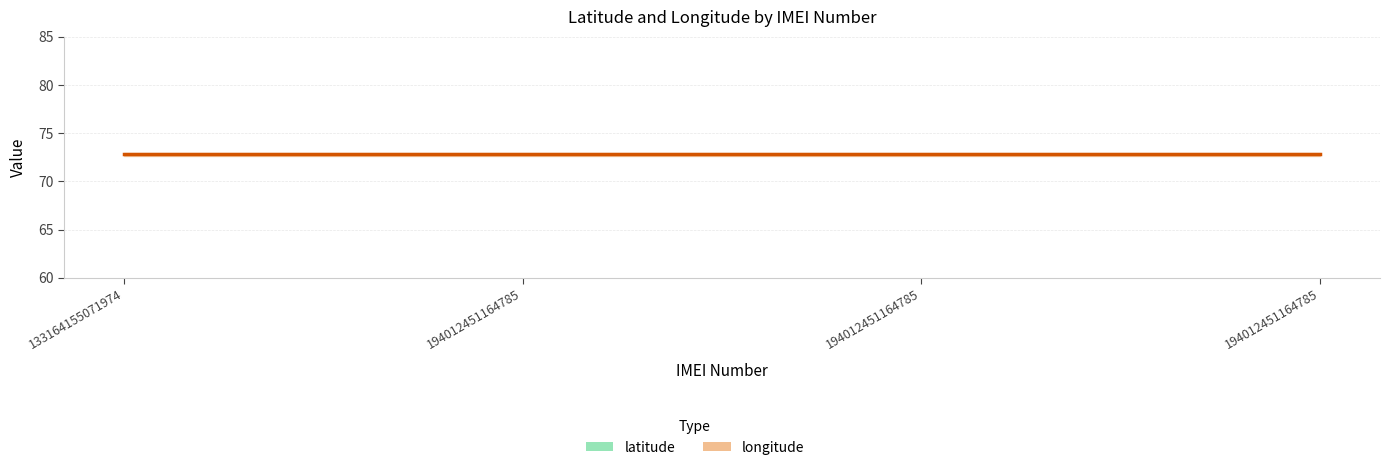

The longitude series shows 128.4 at 194012451164785. True or false?

False